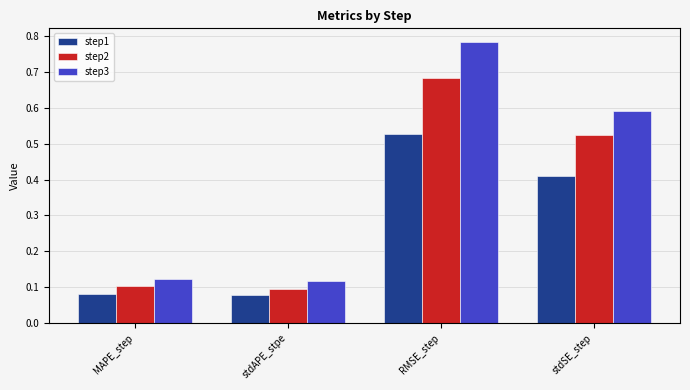

What is the sum of all step1 values?

1.1